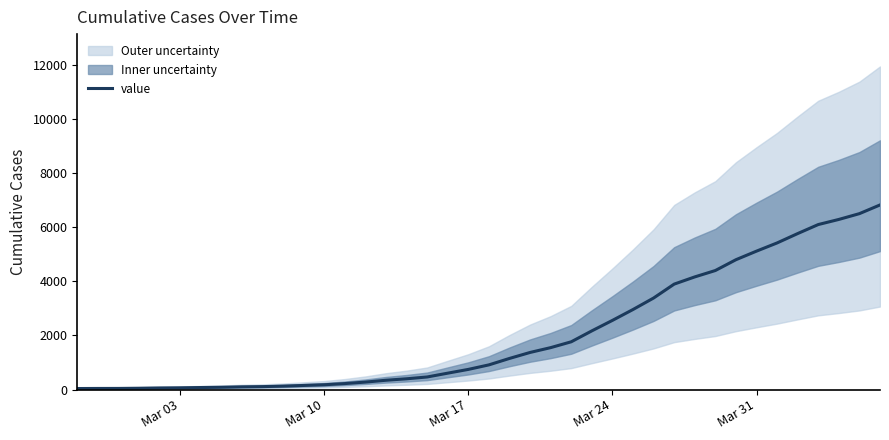

What is the maximum value for value?

6822